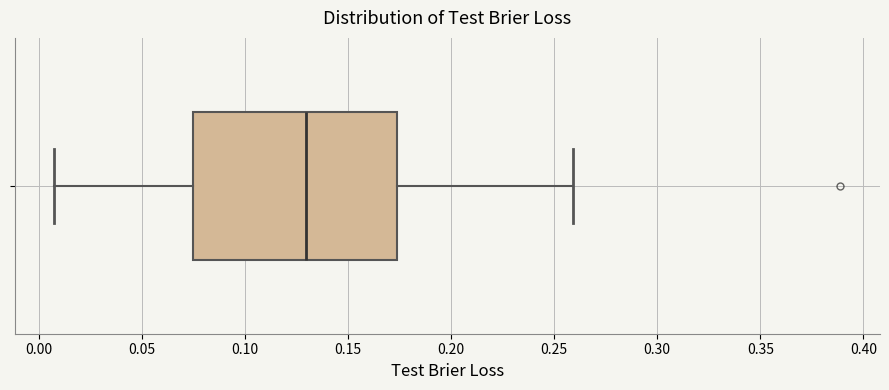

Transcribe this box plot: give where the median line is, the range the box spans, and where the two whiskers end, as read against the x-axis. The values are not printed on the chart, so give them approximately, as read against the axis.

median 0.130, box 0.075 to 0.175, whiskers 0.005 to 0.260